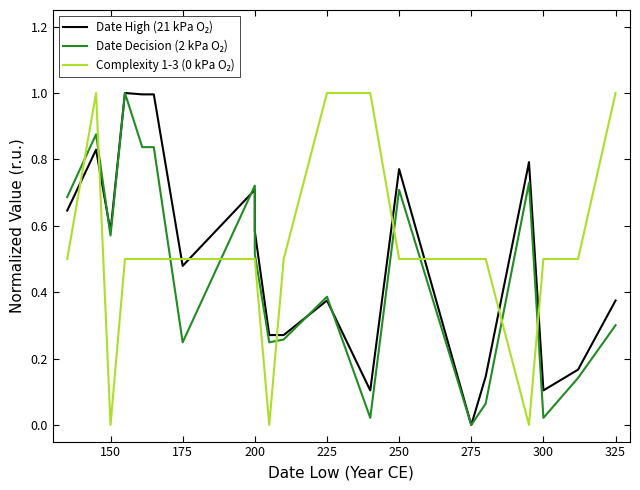

What is the average value of the Date High (21 kPa O₂) series?

0.5